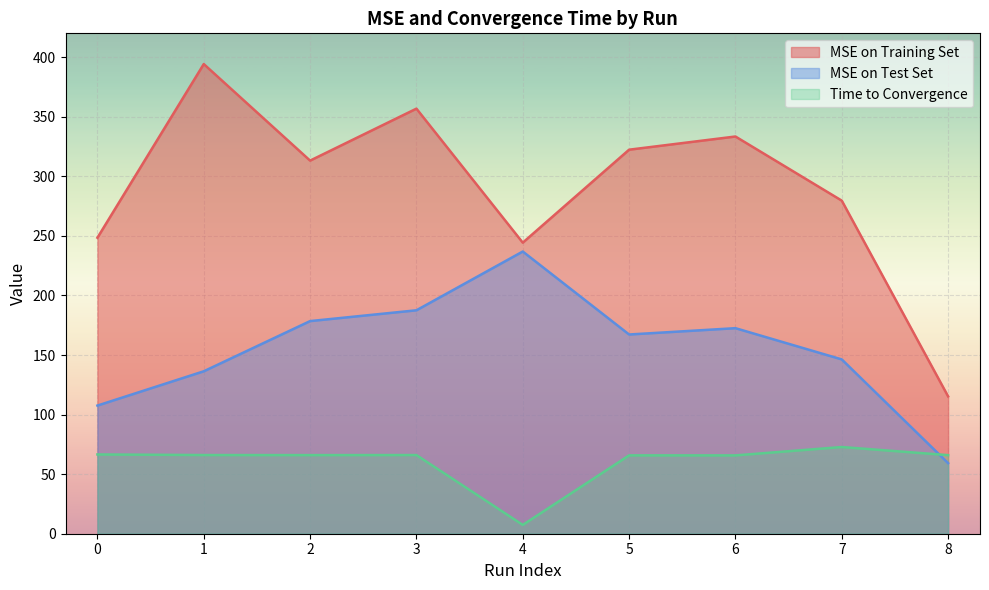

Which label corresponds to the largest value in the chart?

1